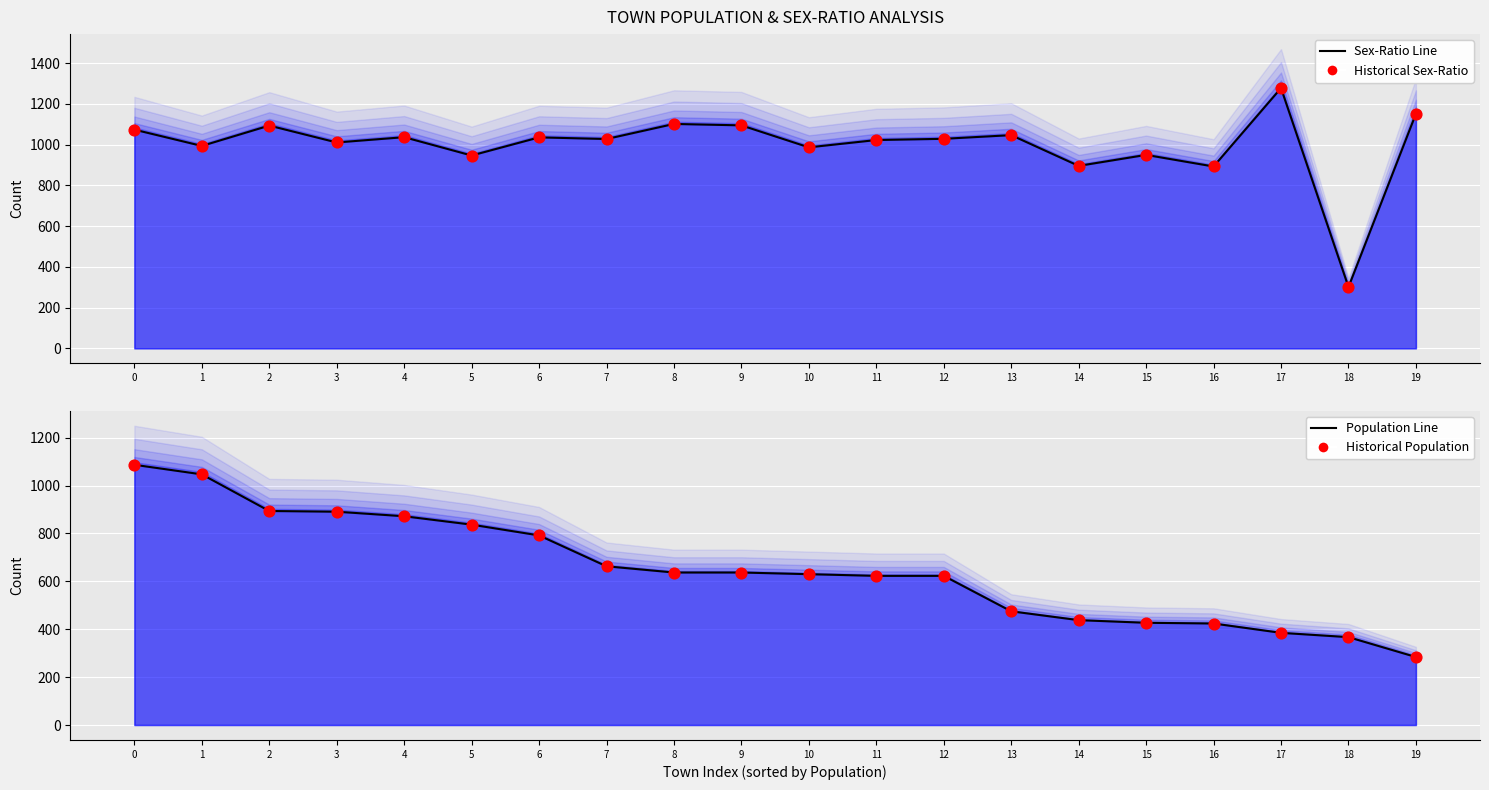

Which series has the widest spread of Y values?

Sex-Ratio Line